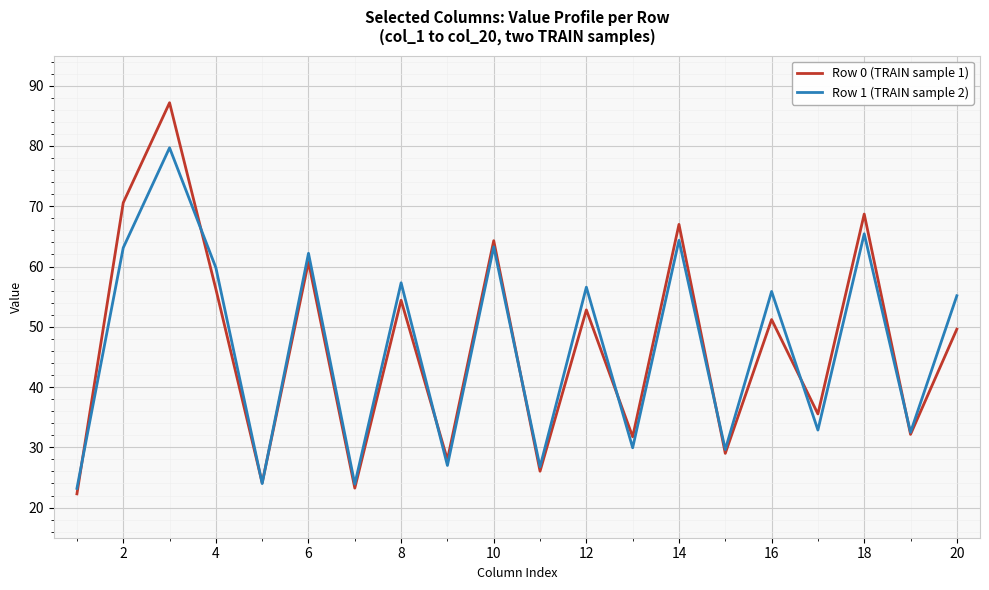

Which series has the widest spread of values?

Row 0 (TRAIN sample 1)